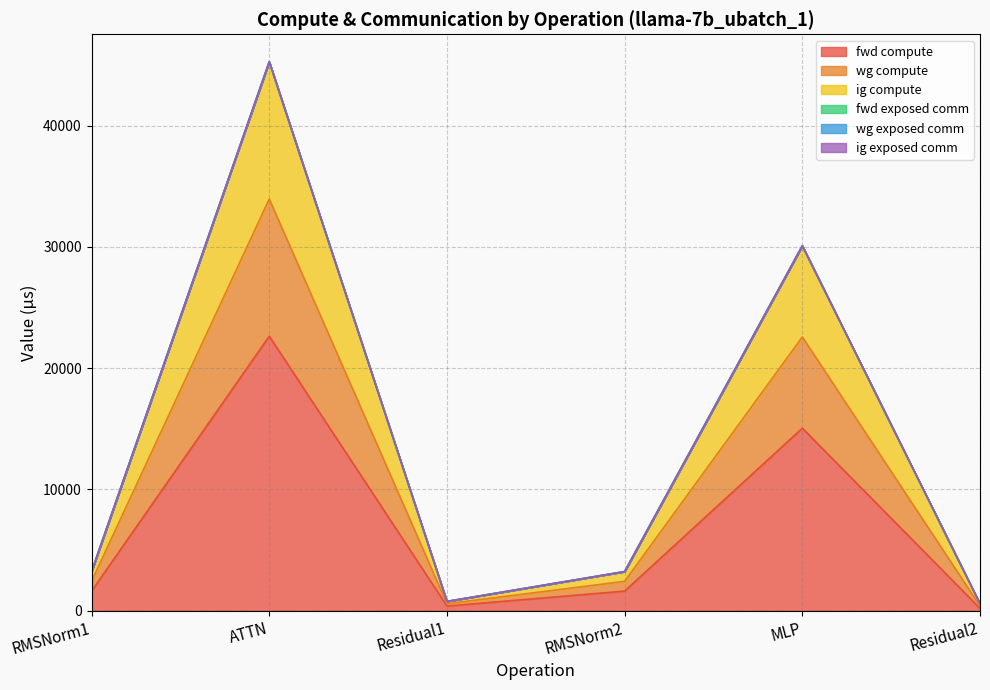

Where does the fwd compute series first go above 1610?

RMSNorm1